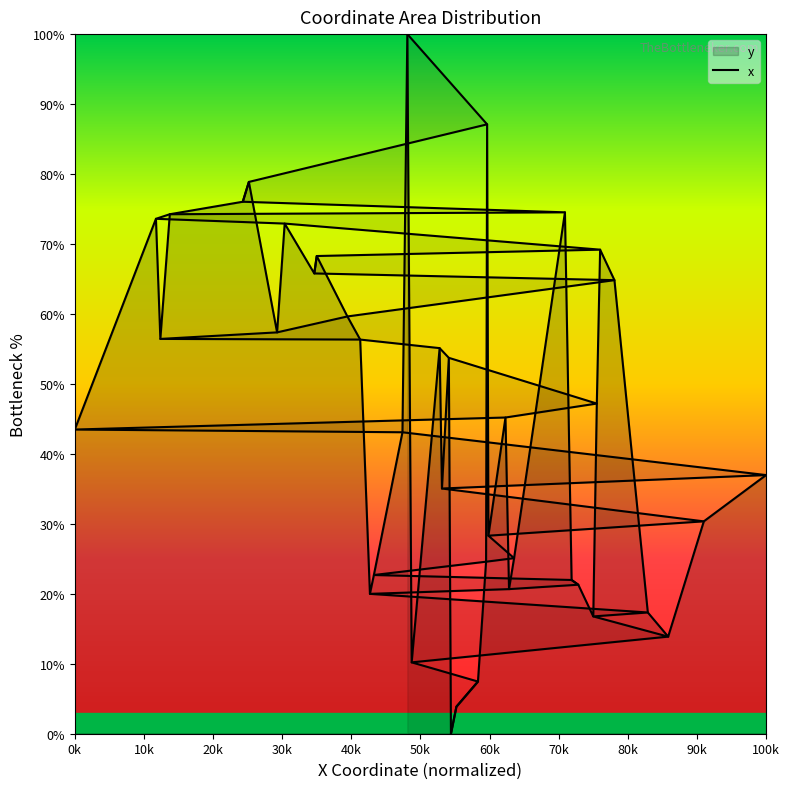

How many lines are shown in the chart?

1